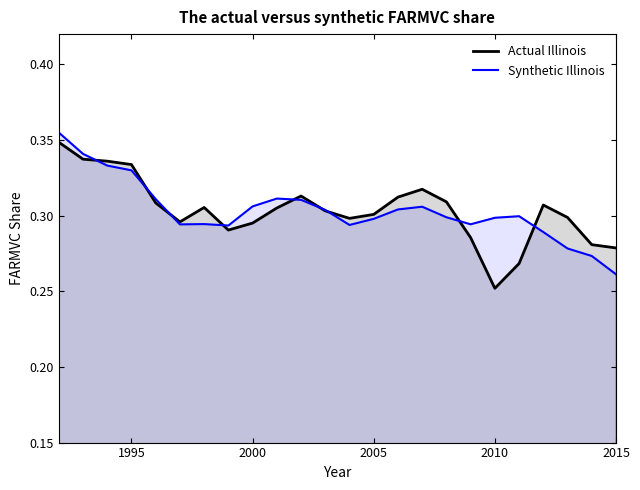

At which category does the chart reach its minimum across all series?

2010